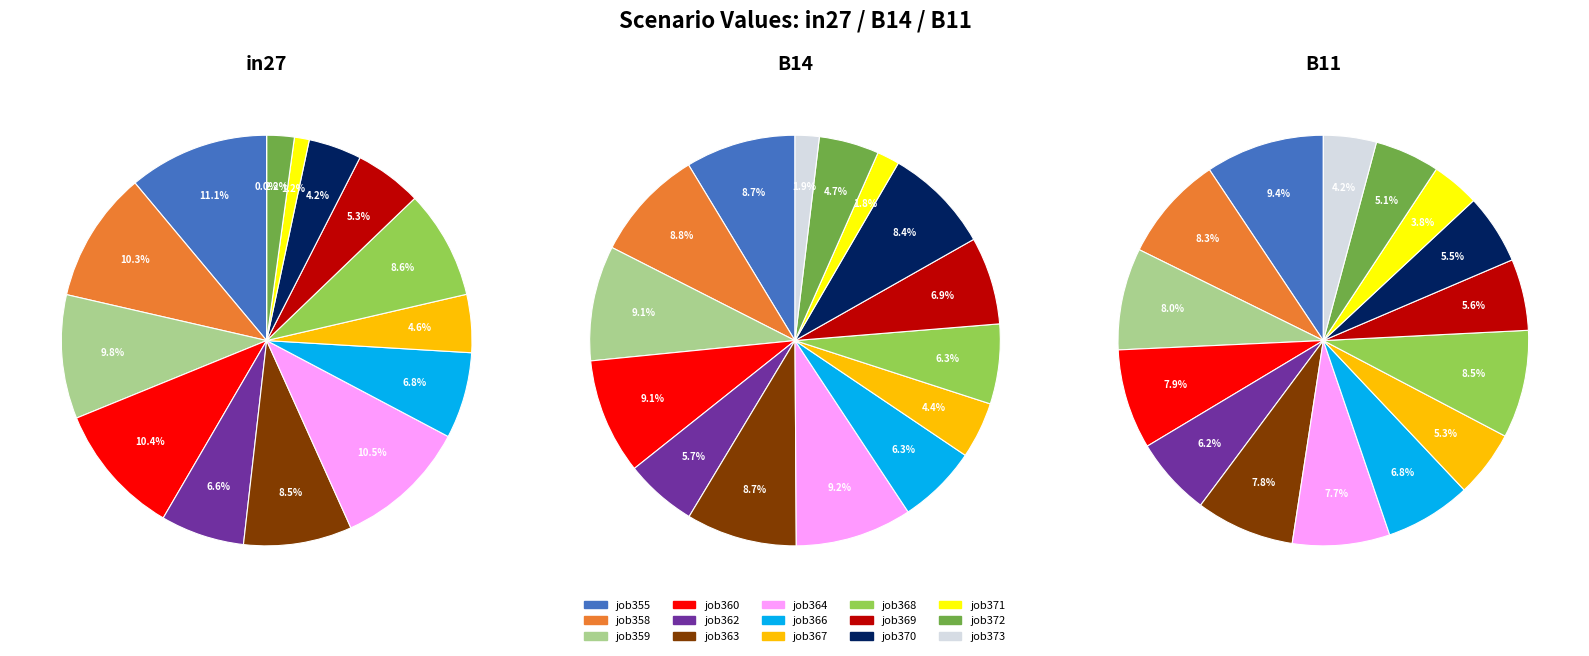

To the nearest percent, what percentage of the pie is job355?

9%